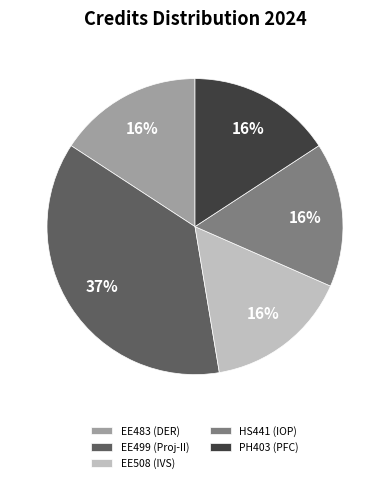

What percentage is the HS441 (IOP) slice, to the nearest percent?

16%